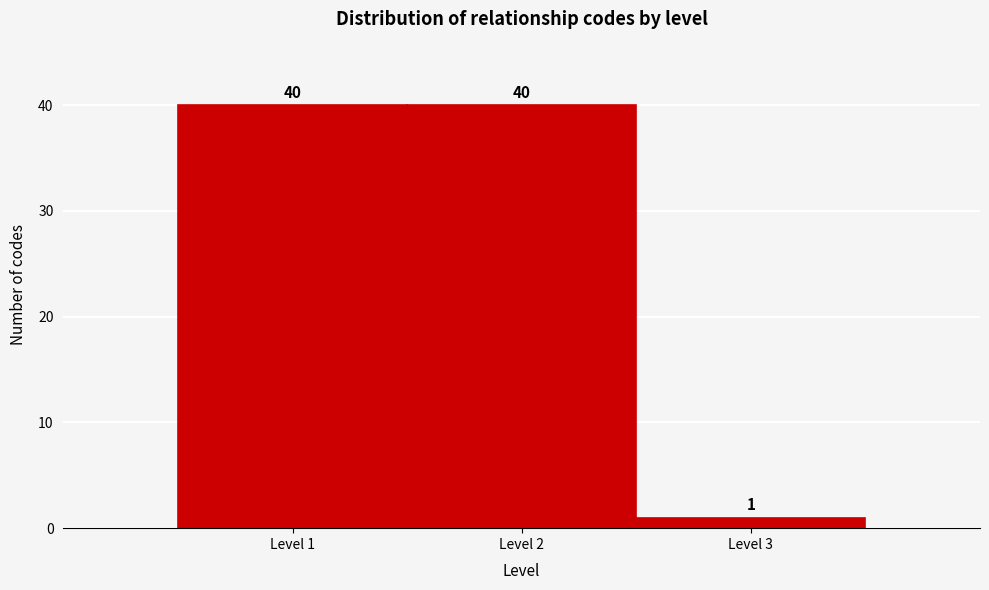

How tall is the bar that spans 2.5 to 3.5 on the x-axis?

1